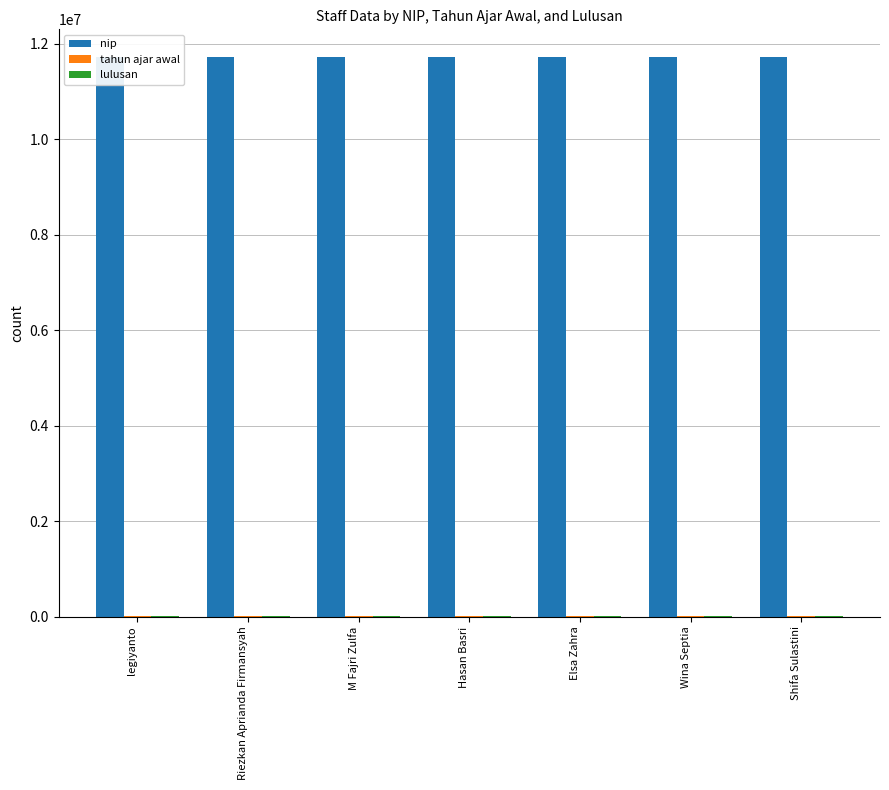

Between Wina Septia and Shifa Sulastini, which is larger?

Wina Septia